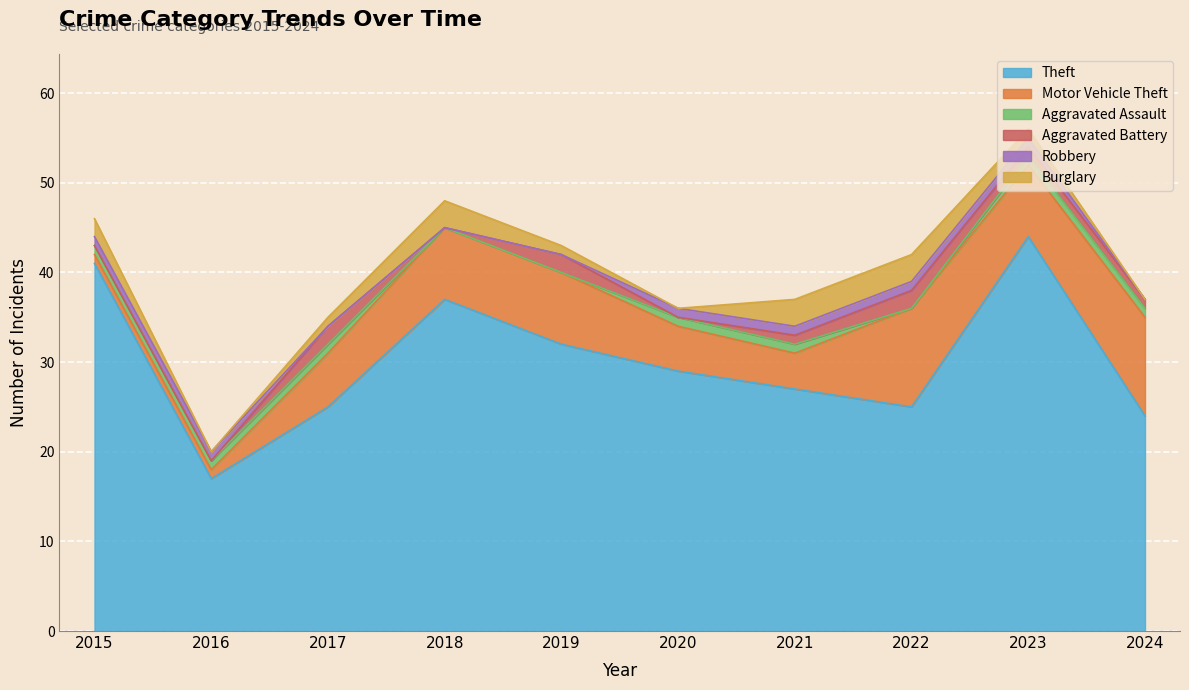

True or false: Theft and Aggravated Assault intersect in this chart.

False